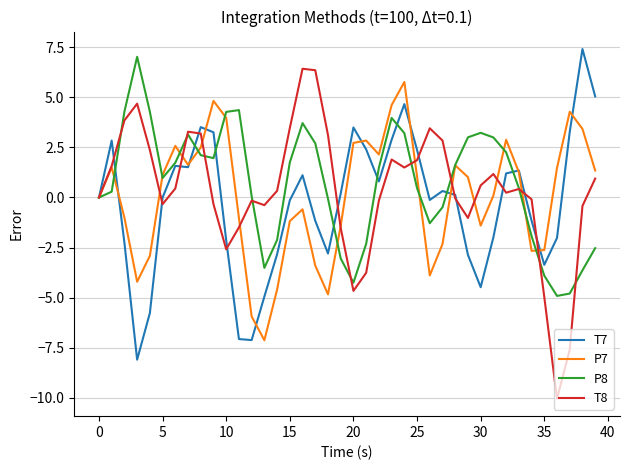

What is the minimum value shown in the chart?

-10.0